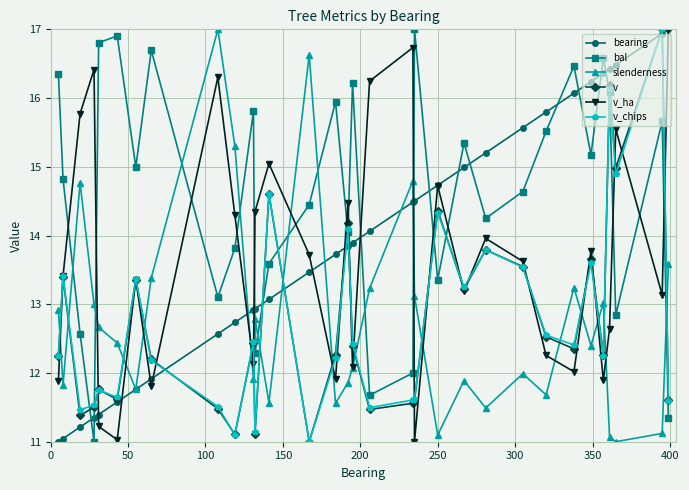

What is the maximum value shown in the chart?

17.0